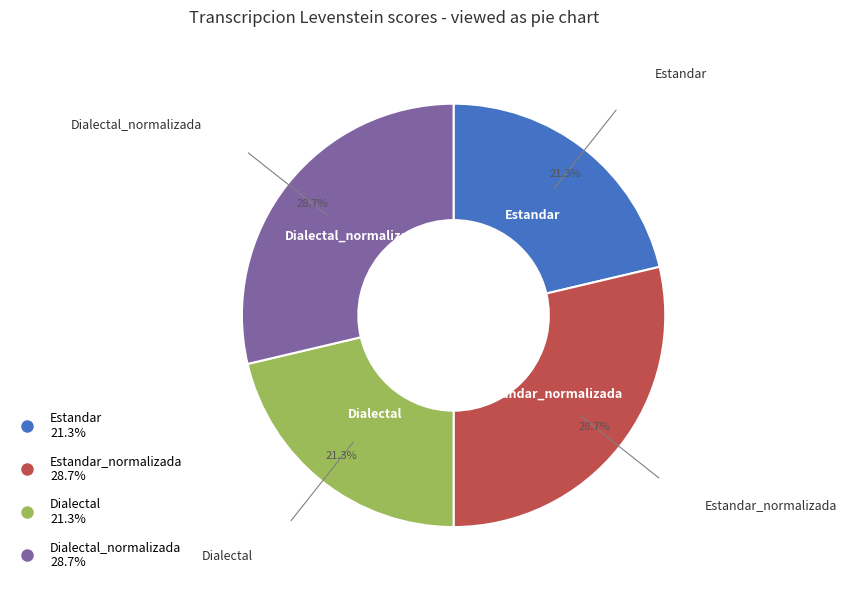

Is there any slice that represents more than half of the pie?

No